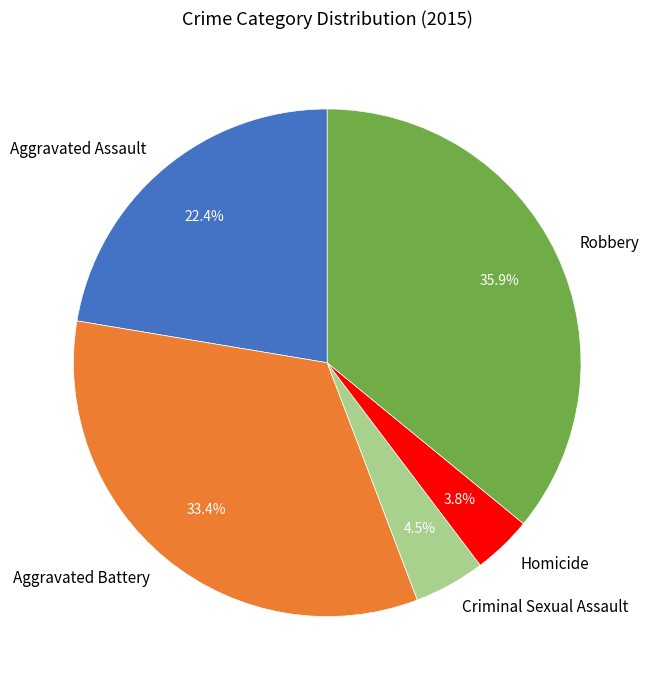

Between Aggravated Battery and Robbery, which is larger?

Robbery